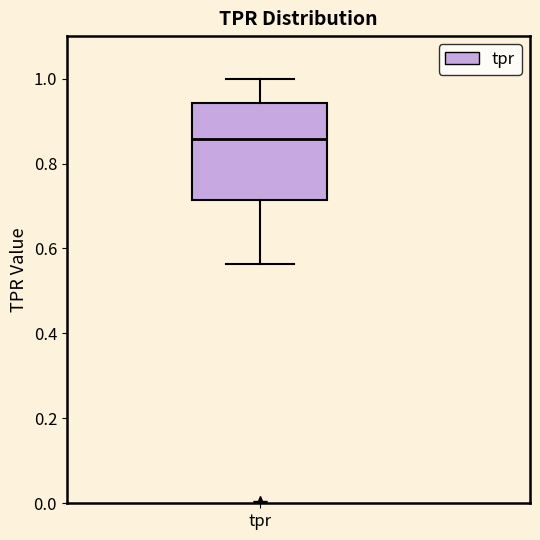

Read this box plot against the y-axis: the position of the median line, the range covered by the box, and the ends of both whiskers. The values are not printed on the chart, so give them approximately, as read against the axis.

median 0.86, box 0.72 to 0.94, whiskers 0.56 to 1.00